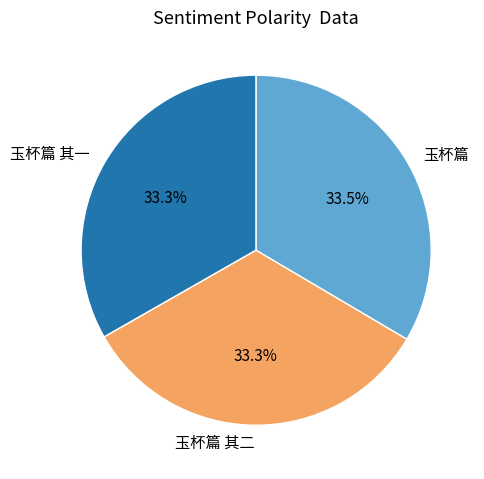

What portion of the pie excludes 玉杯篇 其二?

66.7%